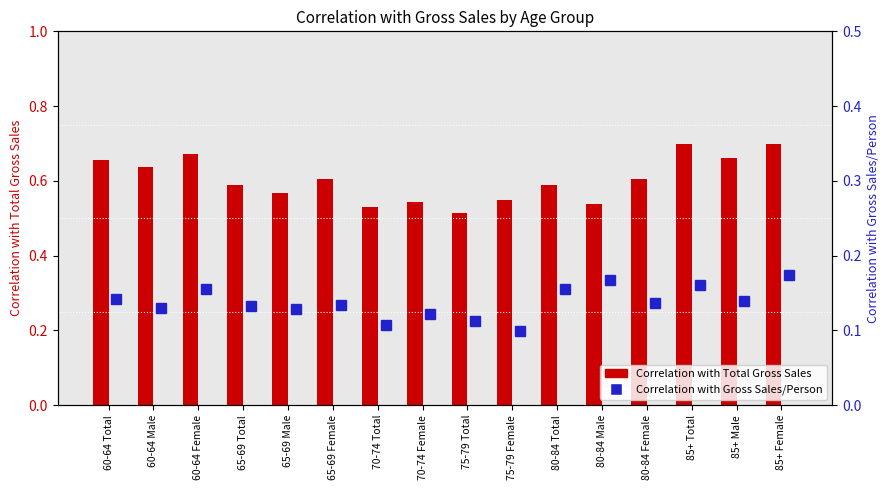

Which has a higher value, 70-74 Female or 80-84 Male?

70-74 Female